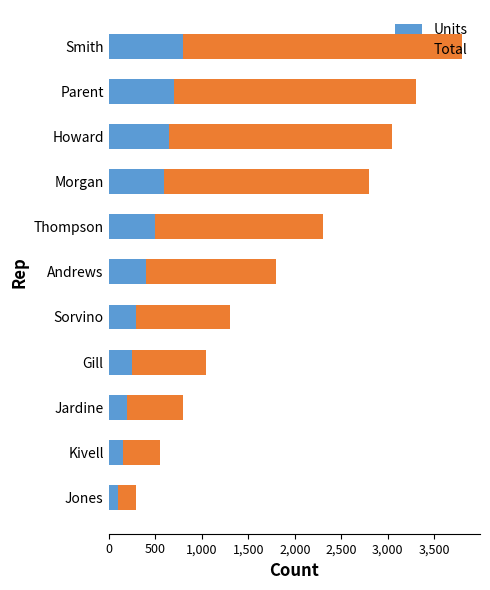

What is the difference between the maximum and second lowest values in the Units series?

650